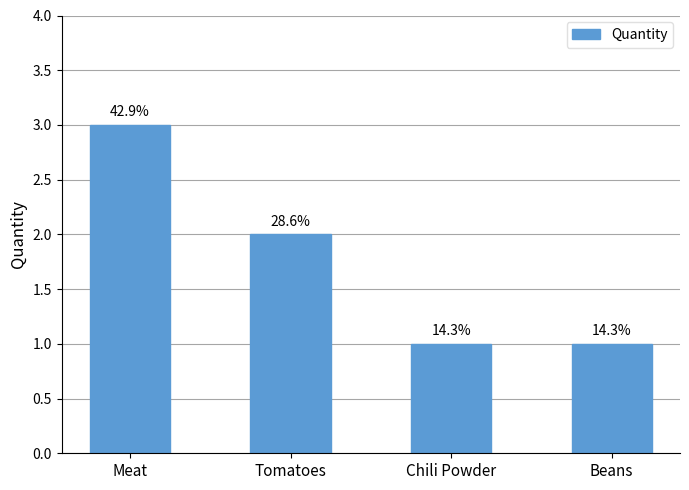

Reading left to right, transcribe all the data shown in this chart.

Meat=3	Tomatoes=2	Chili Powder=1	Beans=1